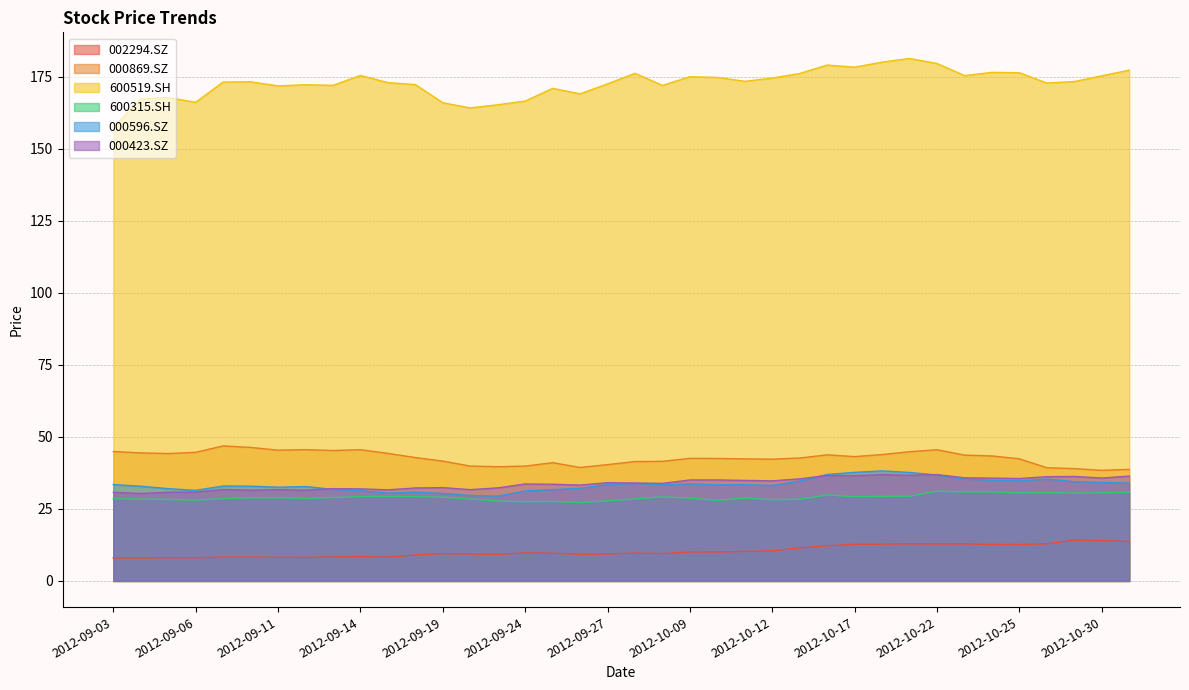

What is the total value across all series at 2012-10-26?

327.2